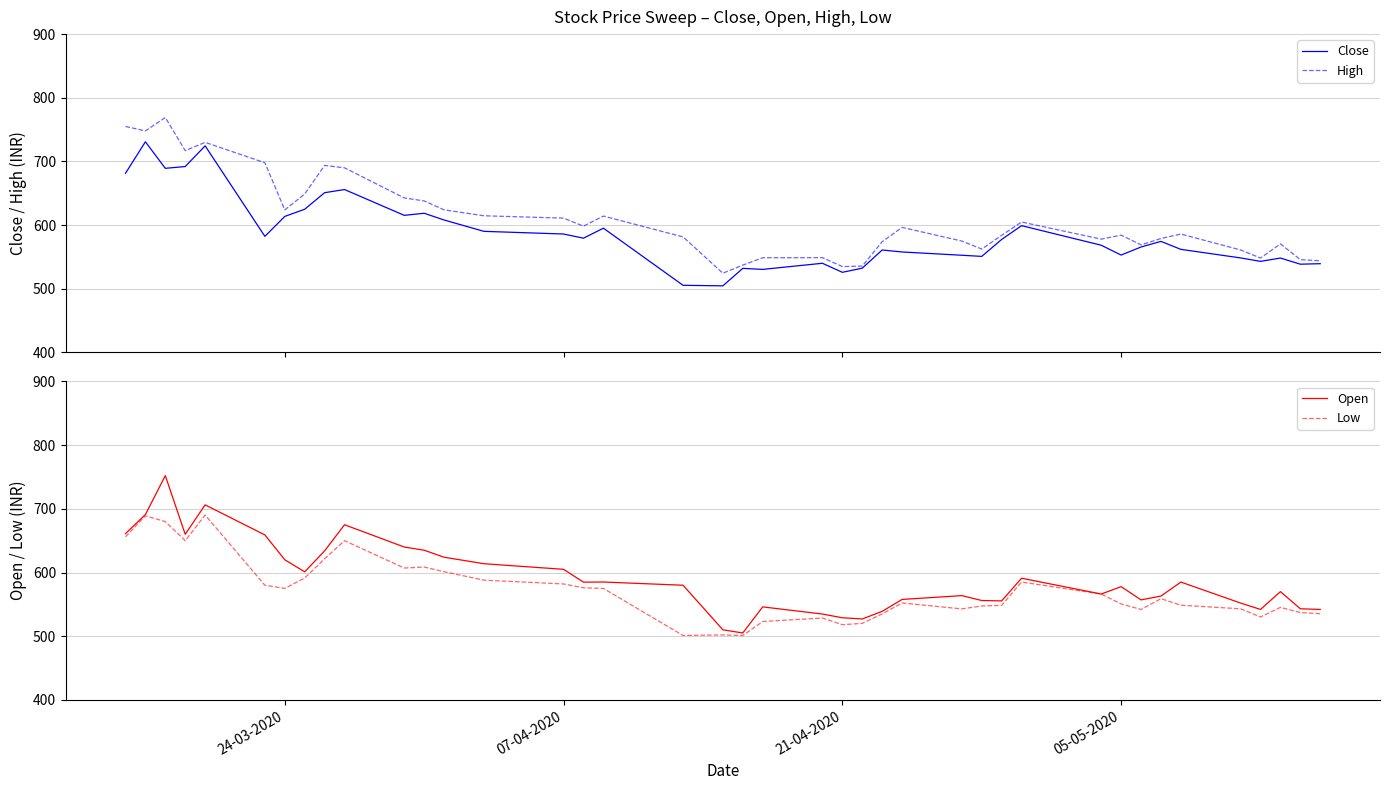

What is the average value of the High series?

609.8